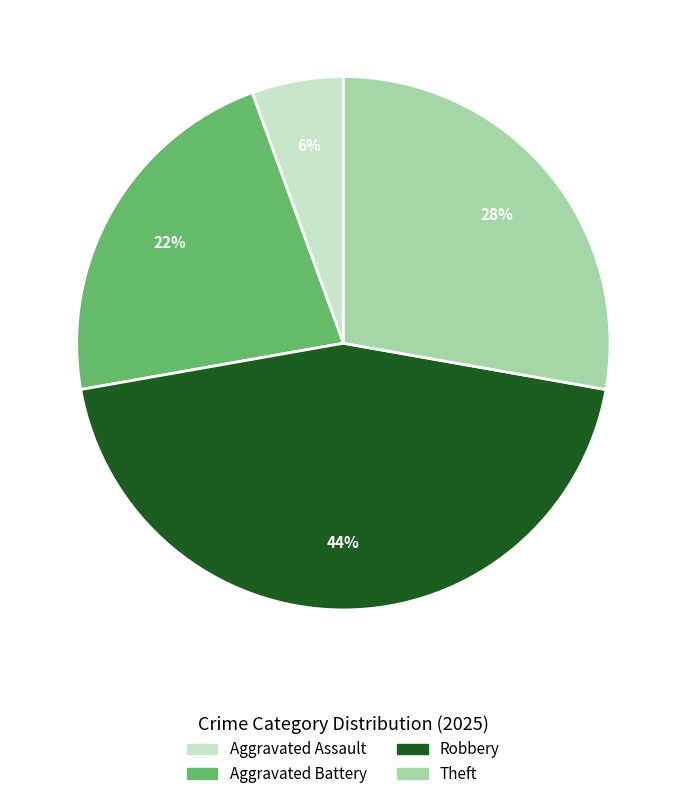

Is Robbery the majority of the pie?

No